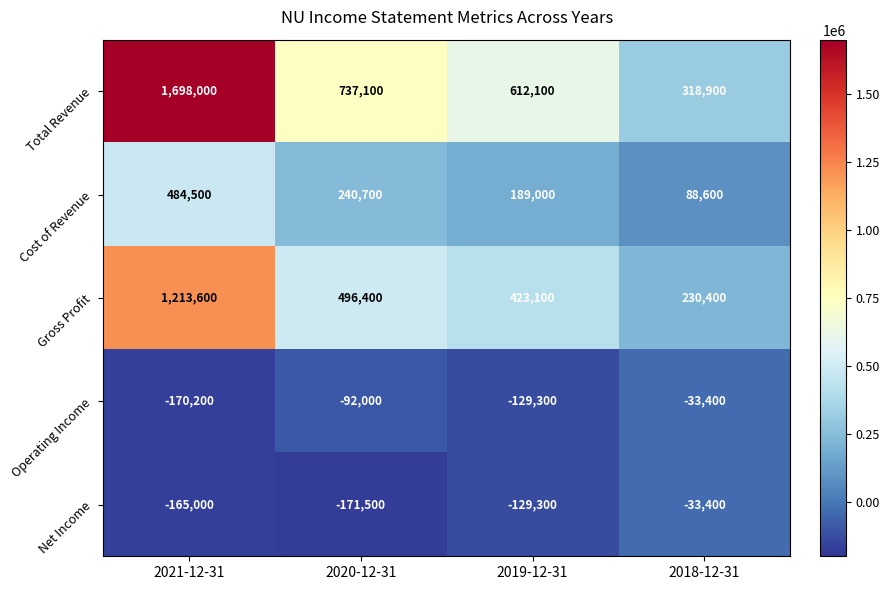

Reading left to right, transcribe all the data shown in this chart.

Total Revenue: 1698000	737100	612100	318900
Cost of Revenue: 484500	240700	189000	88600
Gross Profit: 1213600	496400	423100	230400
Operating Income: -170200	-92000	-129300	-33400
Net Income: -165000	-171500	-129300	-33400